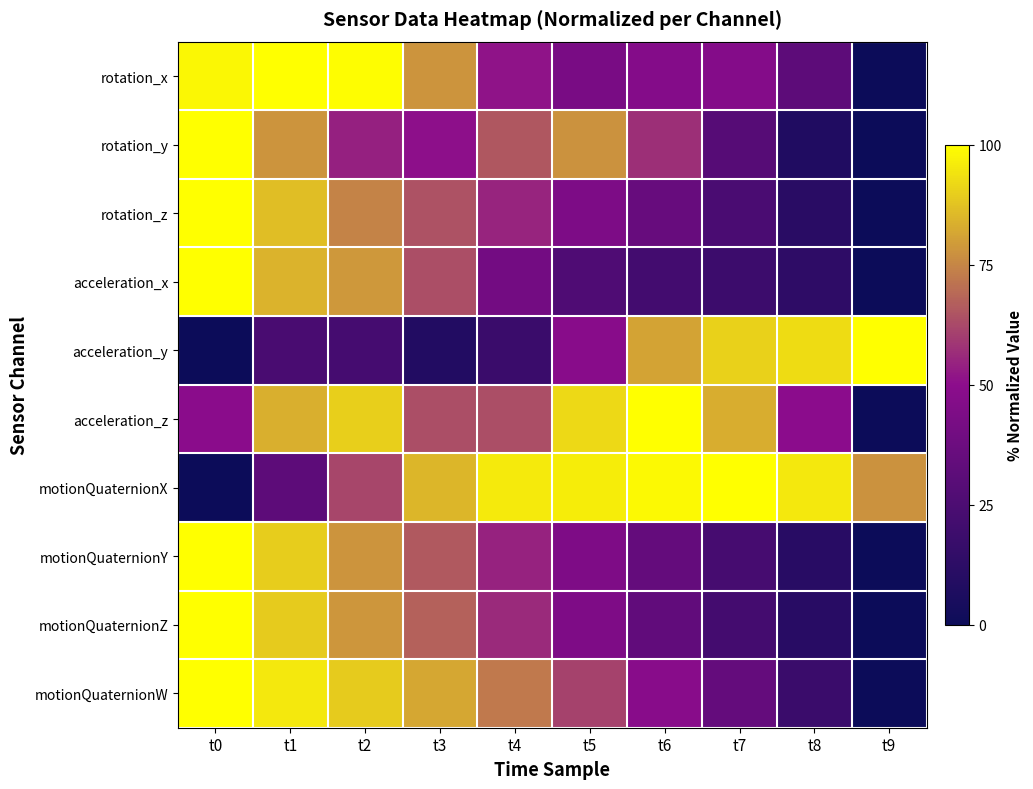

At which category does the chart reach its peak across all series?

t1